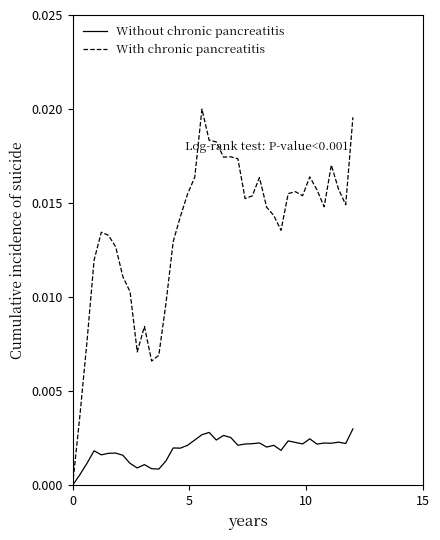

In With chronic pancreatitis, how many points are lower than both neighbors (excluding endpoints)?

8